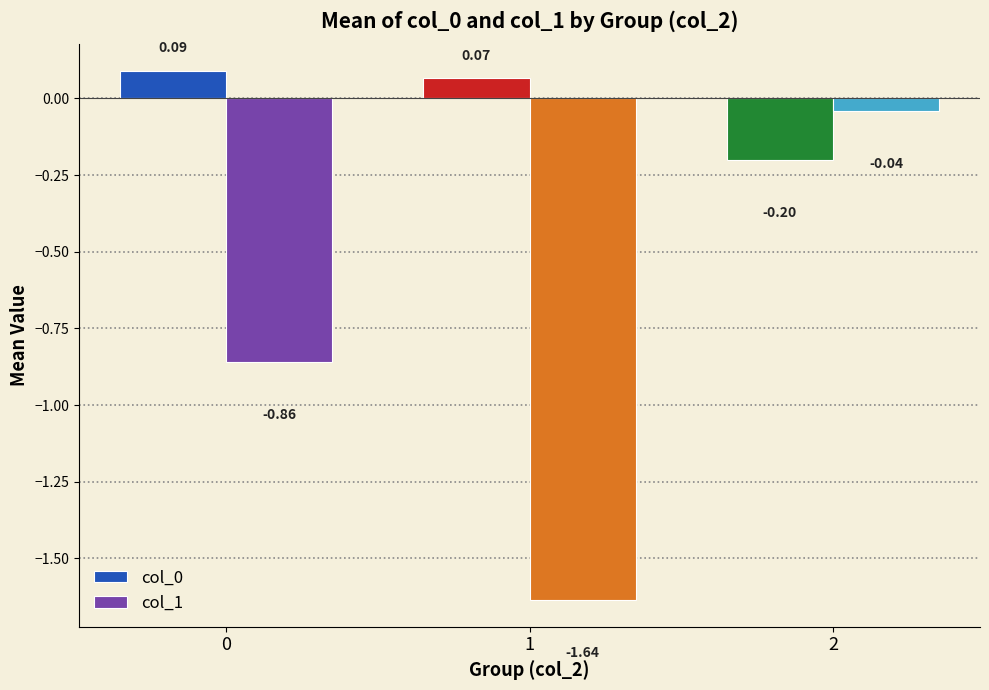

At which label is col_0 closest to 0?

1